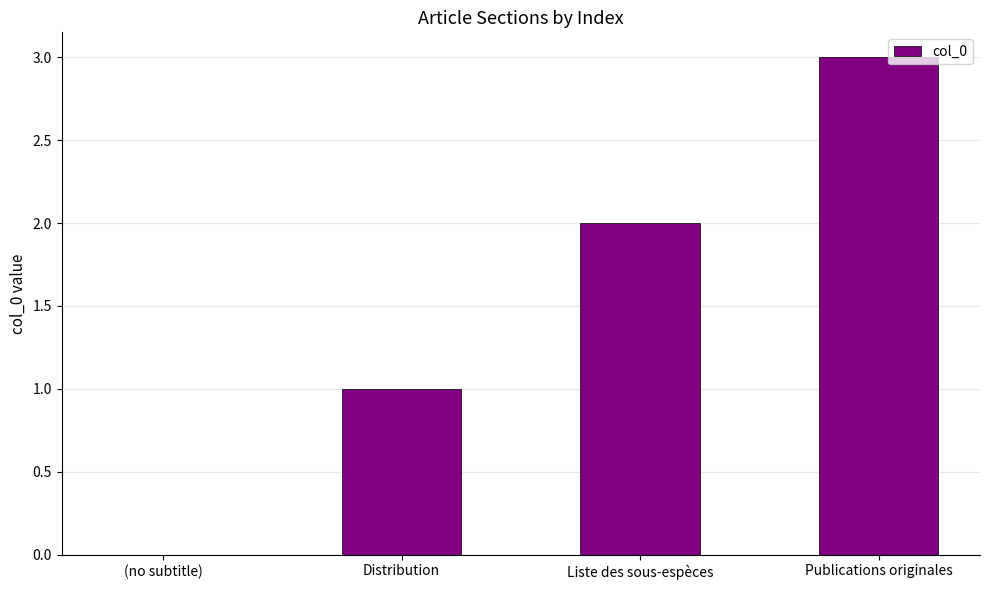

True or false: the data shows 2 at Liste des sous-espèces.

True